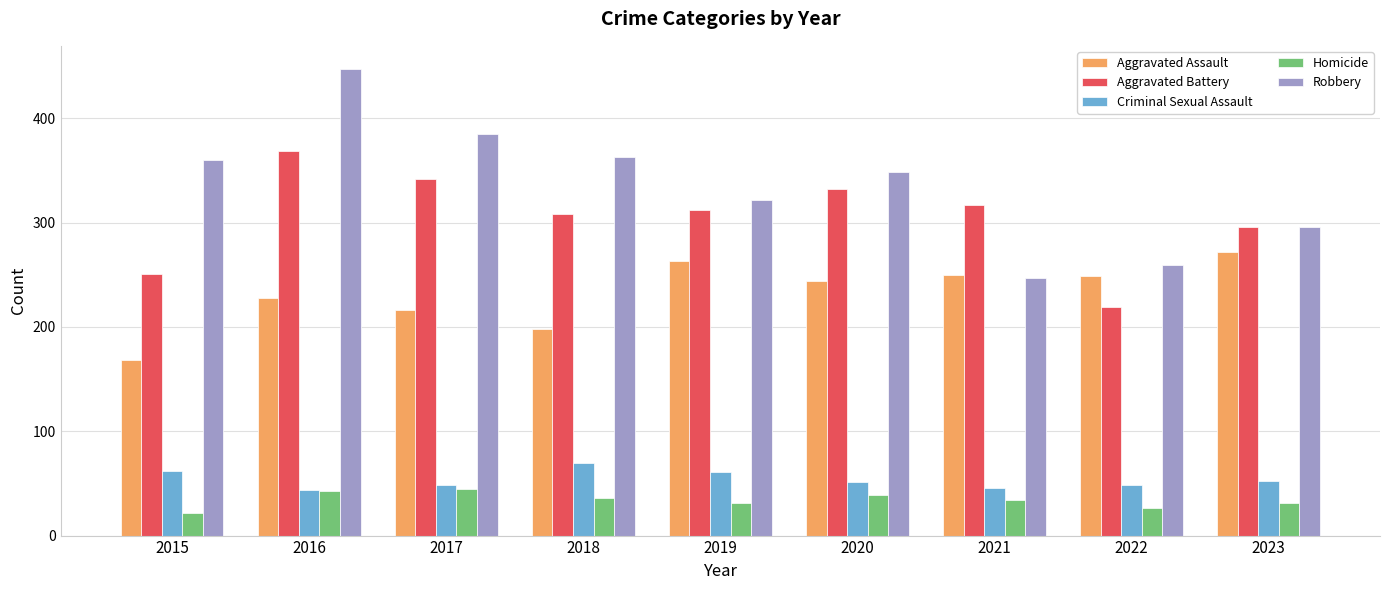

The value of Aggravated Assault at 2020 is 60. True or false?

False